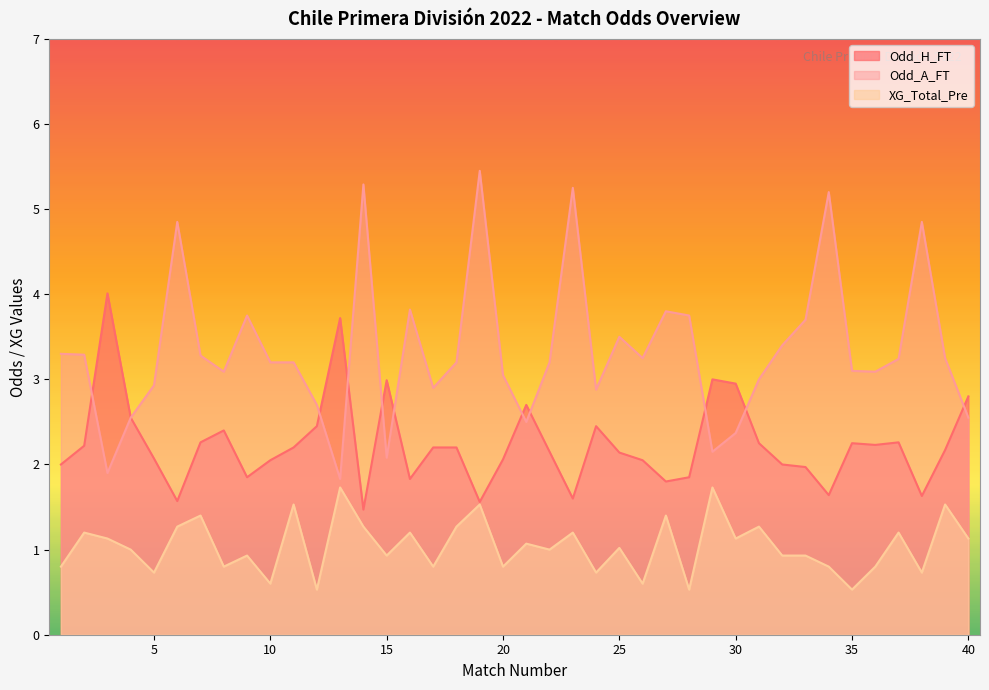

How many lines are shown in the chart?

3